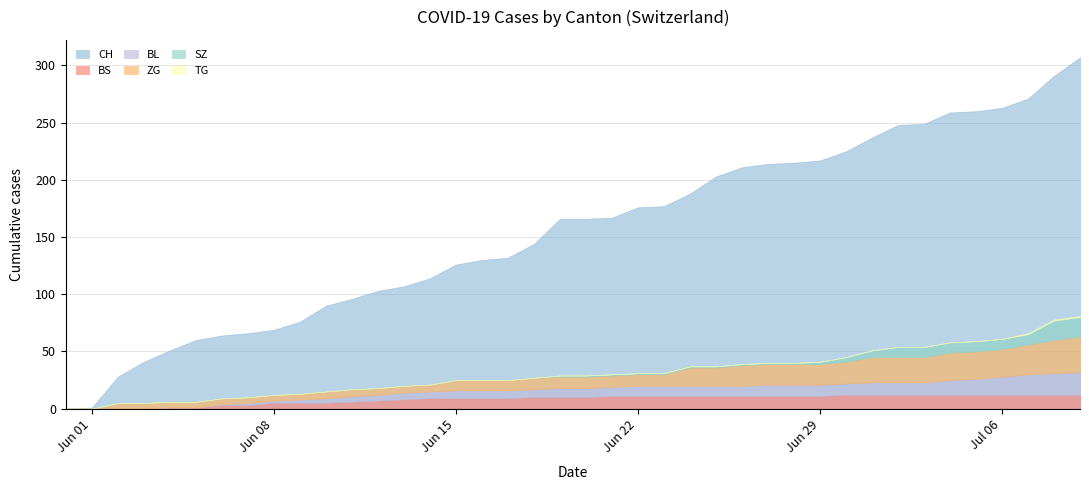

What are all the series names shown in the legend?

CH, BS, SZ, TG, BL, ZG